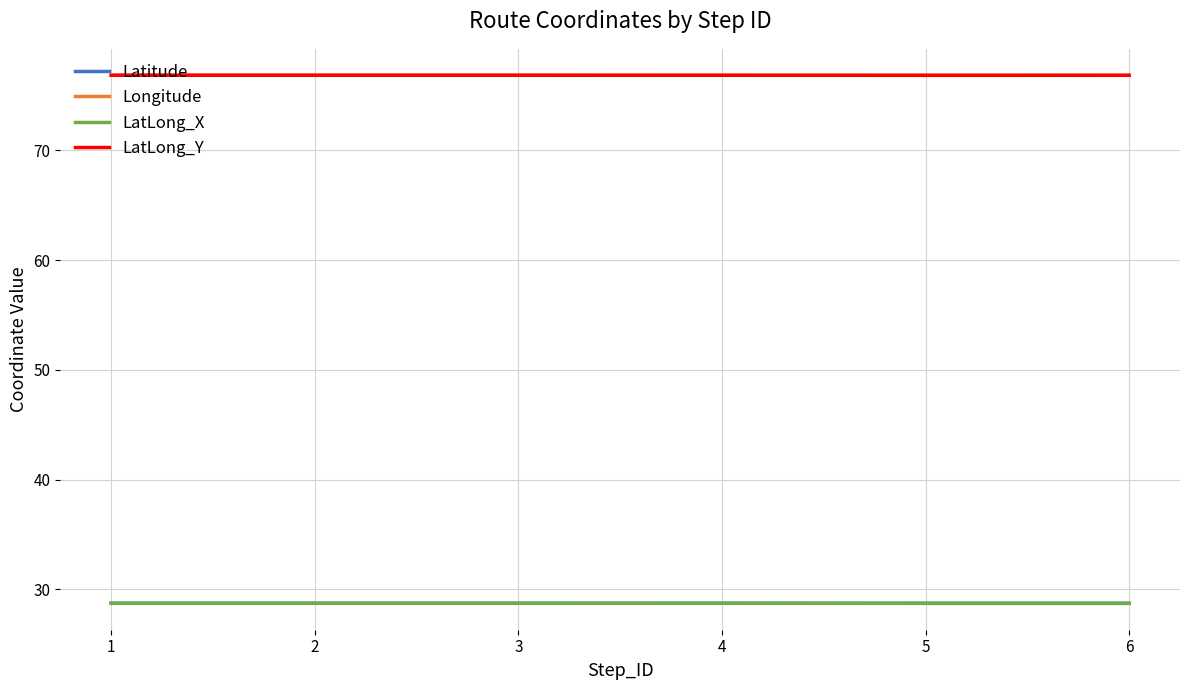

True or false: LatLong_X and LatLong_Y cross at least once.

False